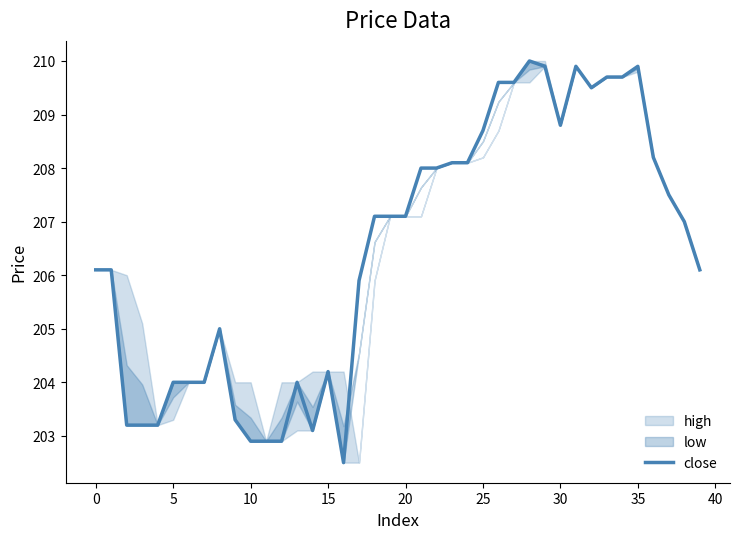

What is the highest value of the close series?

210.0